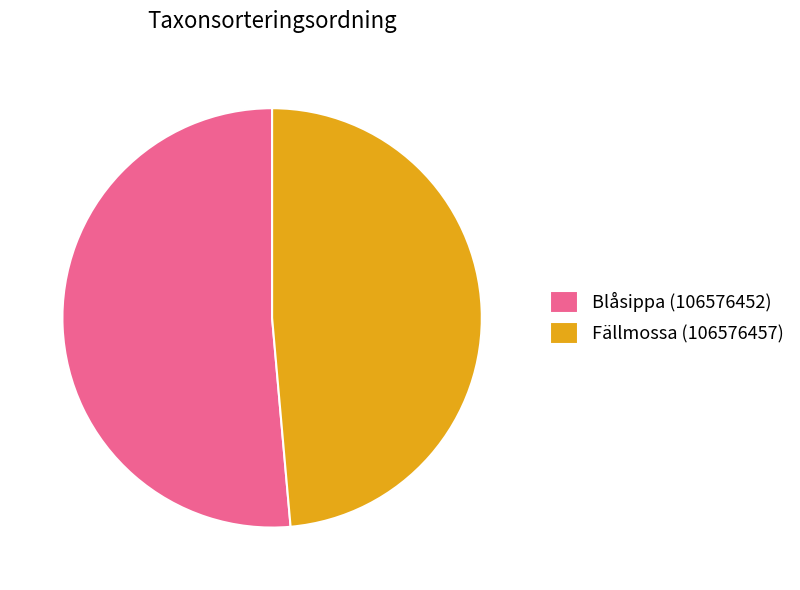

Which category has the smallest portion of the pie?

Fällmossa (106576457)